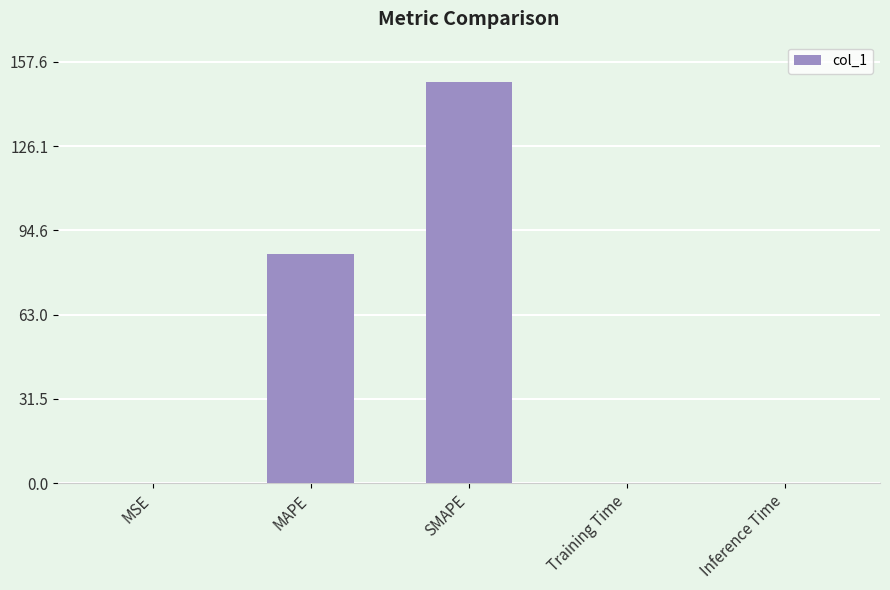

What is the change in value from MAPE to SMAPE?

+64.4